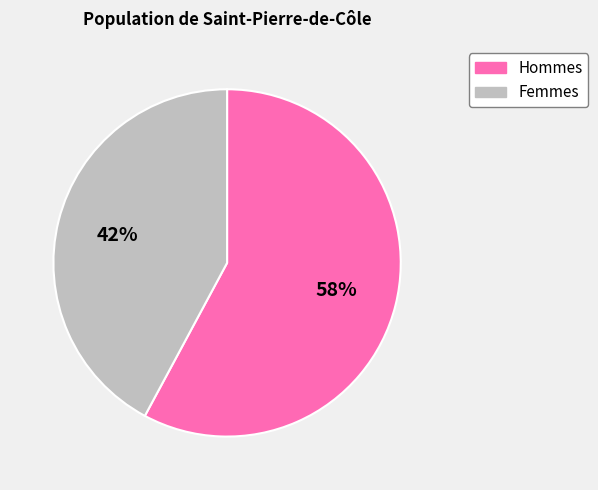

Does Hommes account for over 50% of the chart?

Yes